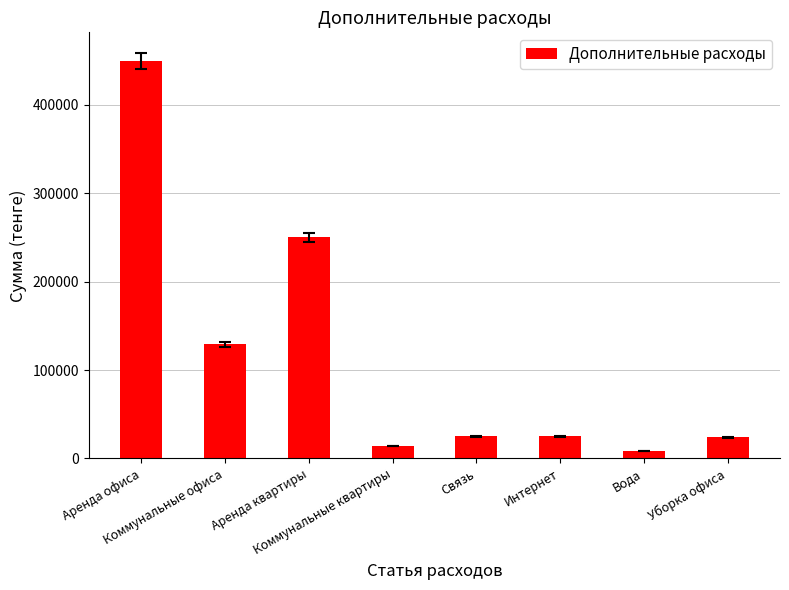

The value at Коммунальные офиса is 206884. True or false?

False